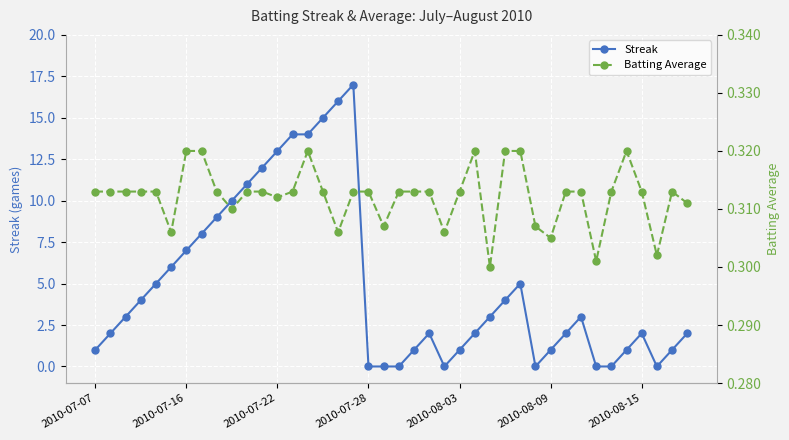

What is the greatest value displayed?

17.0